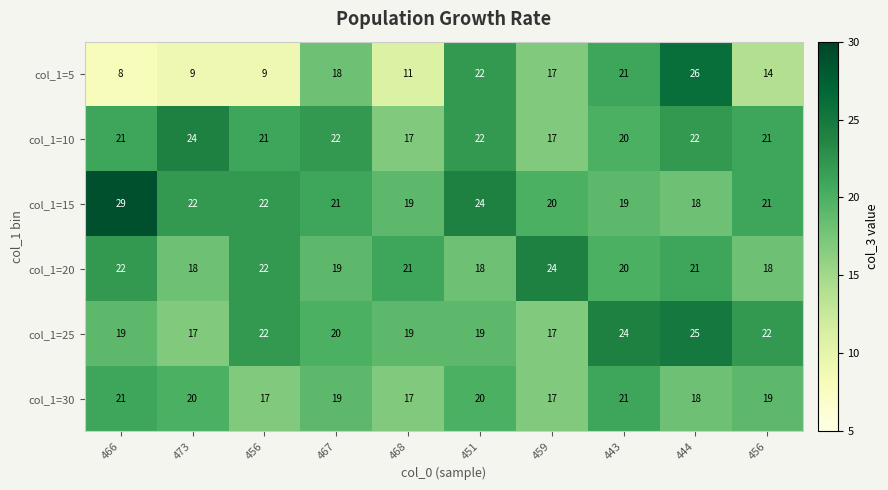

Which series has the largest total across all categories?

col_1=15